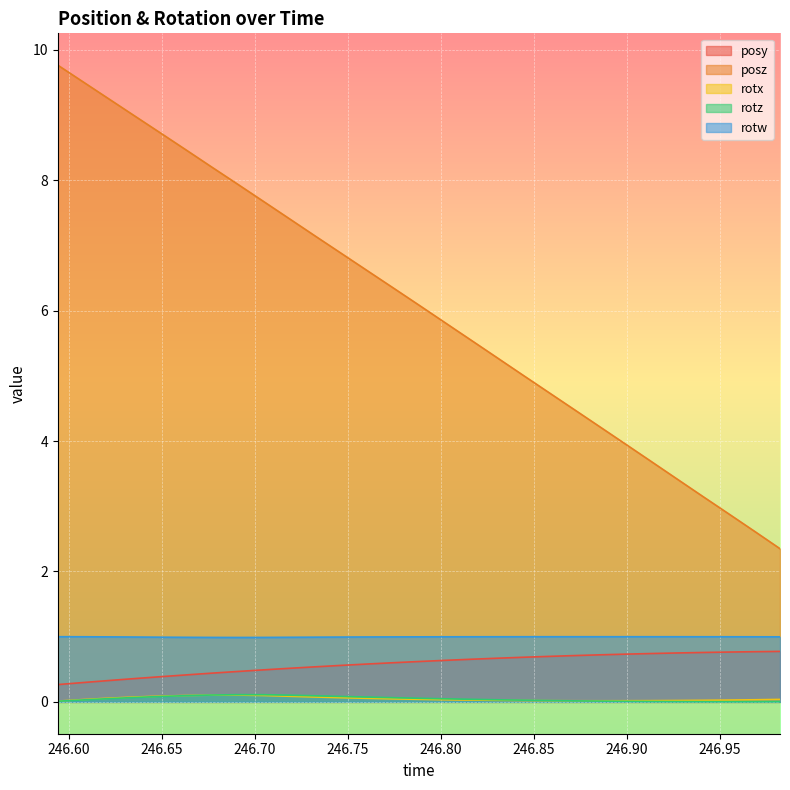

What is the approximate value of posy at 246.7466?

0.6